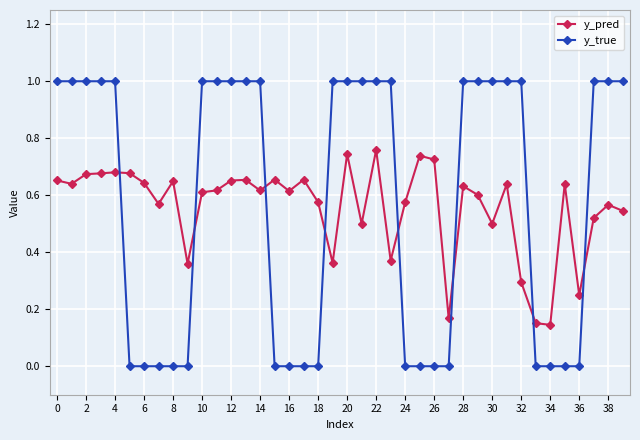

What is the value of the y_true point at the 30th from the left?

1.0